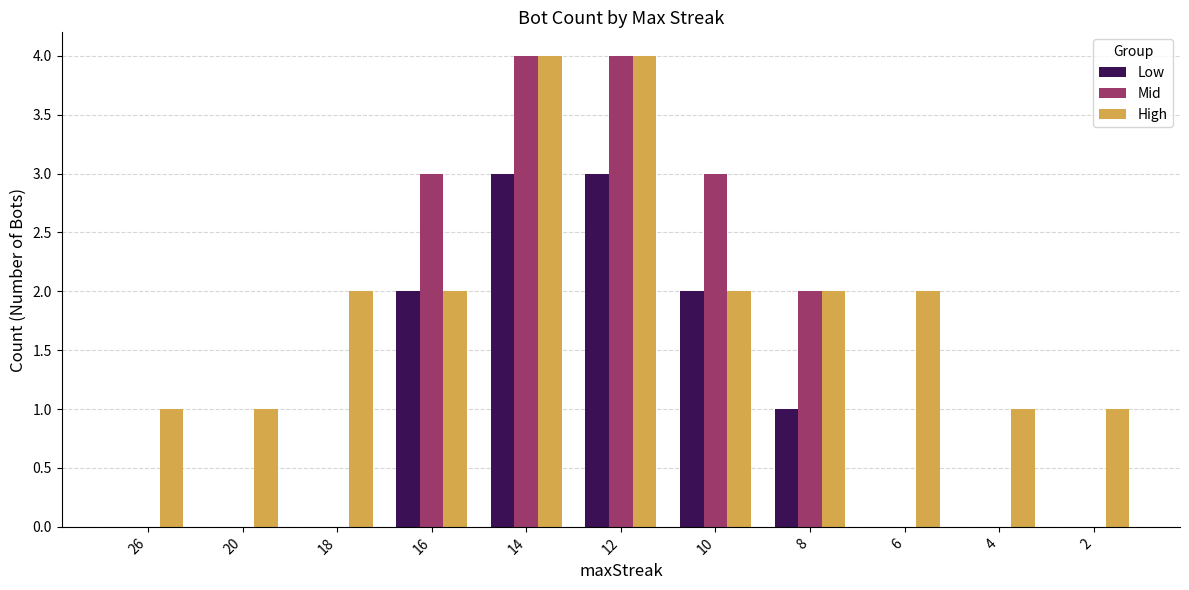

Is it true that Mid equals 4 at 12?

True